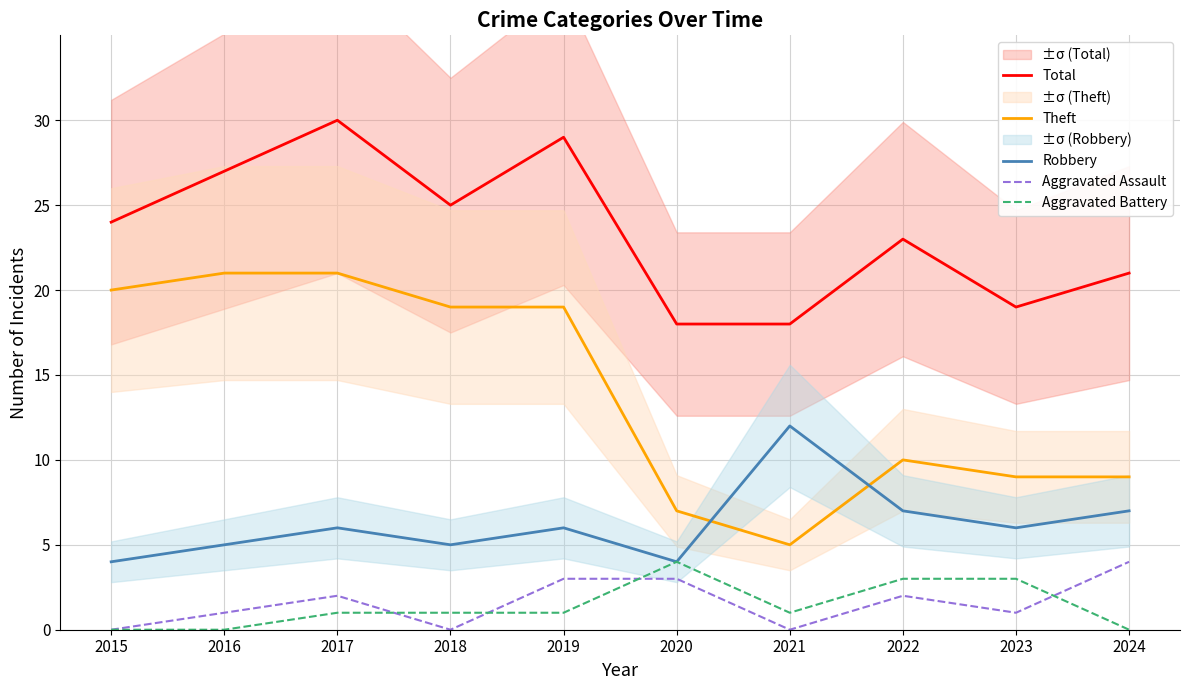

Is it true that Theft equals 7 at 2021?

False